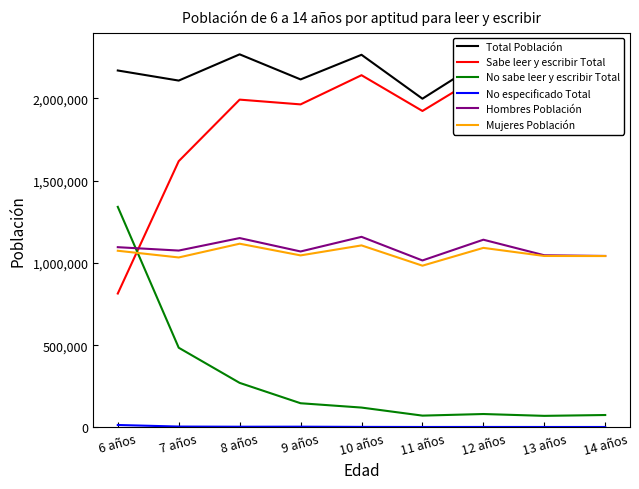

What is the difference between the second highest and second lowest values in the No sabe leer y escribir Total series?

412681